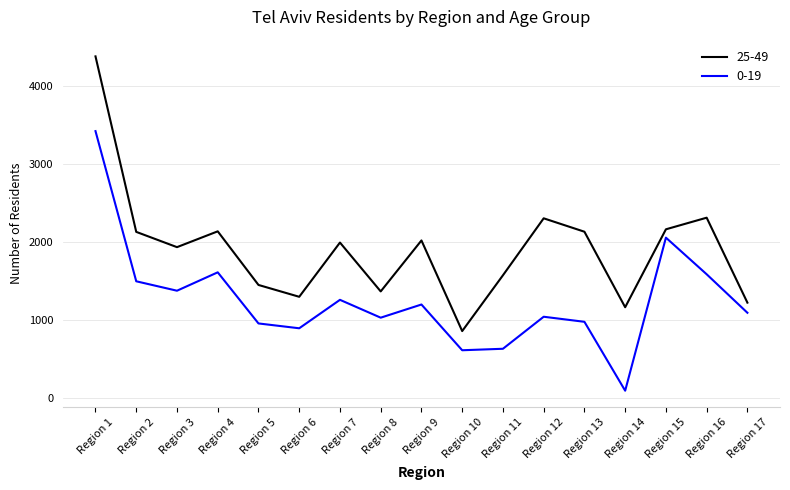

What is the sum of the 25-49 values at Region 13 and Region 8?

3490